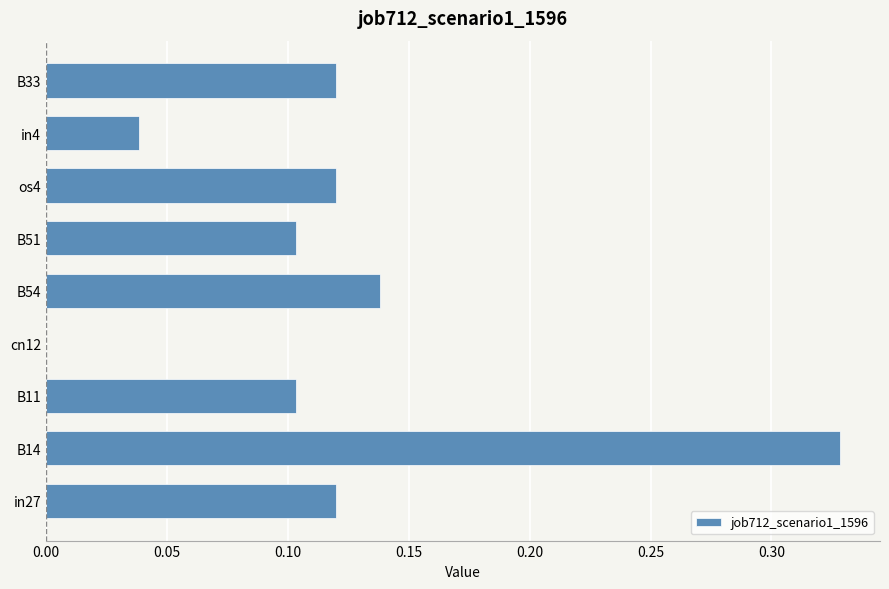

Count the values in the range 0 to 1.

9